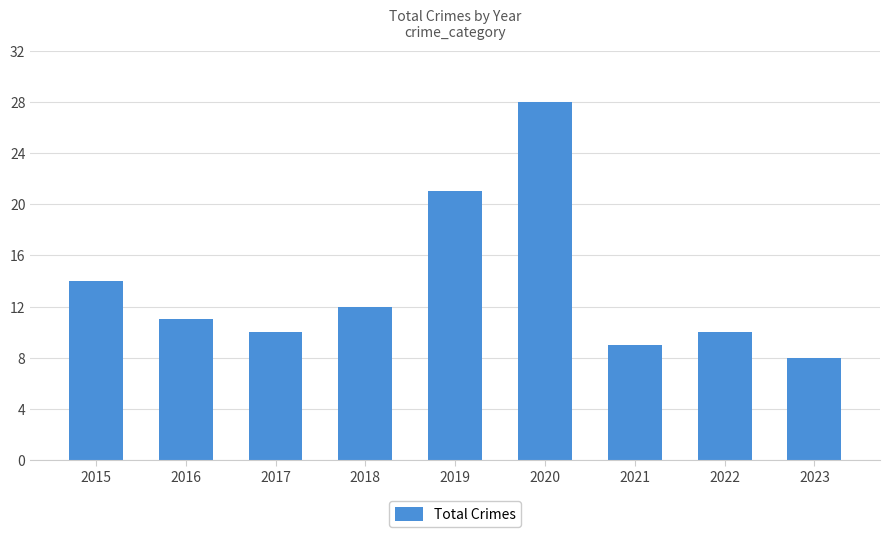

What is the smallest value displayed?

8